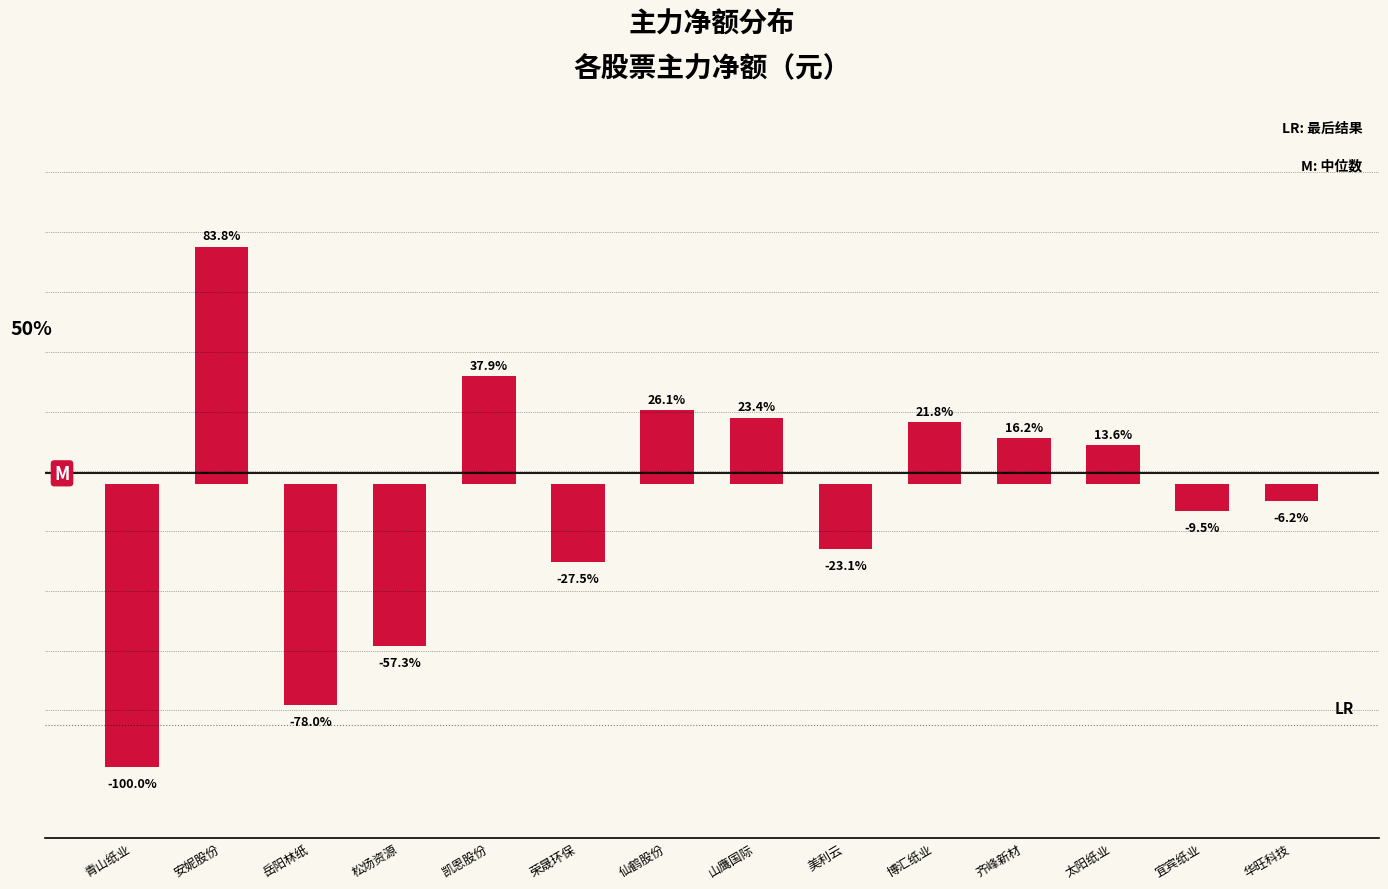

Does the chart contain any negative values?

Yes